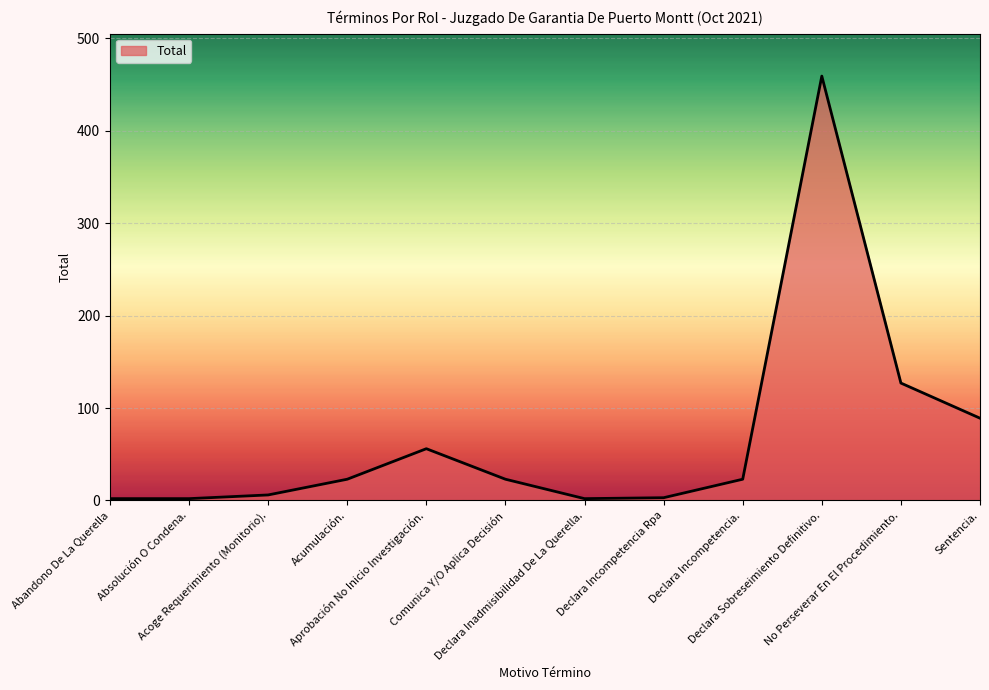

What is the difference between the maximum and minimum values?

457